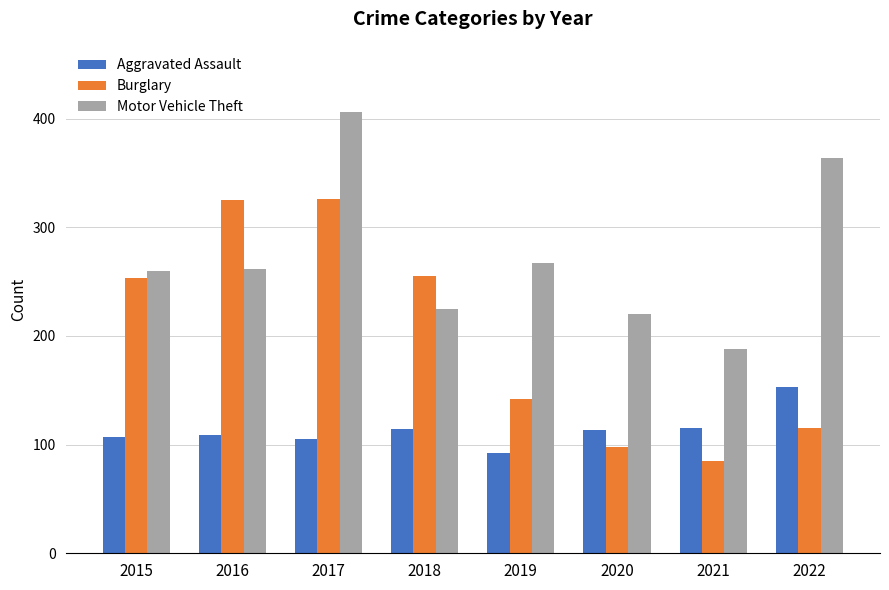

At which label does Aggravated Assault reach its minimum?

2019